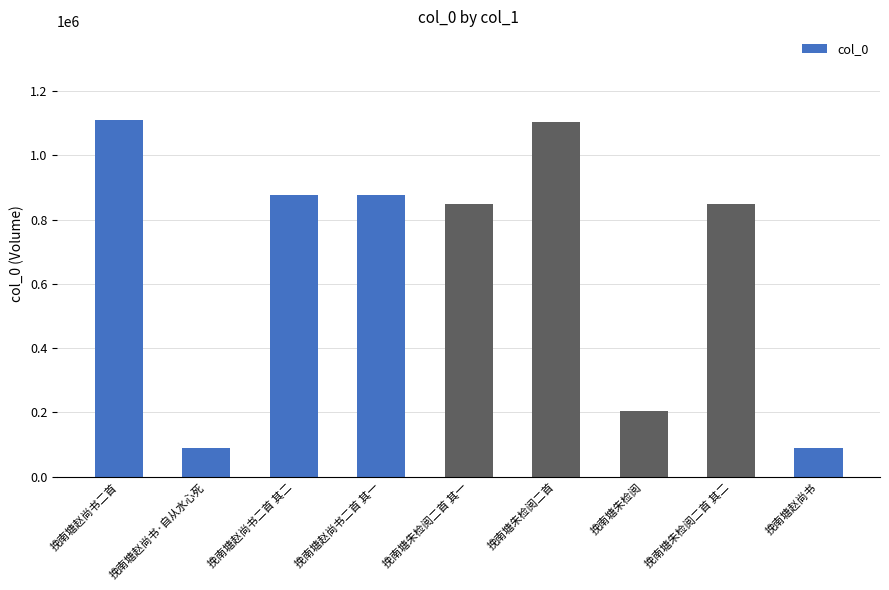

What is the average value?

672328